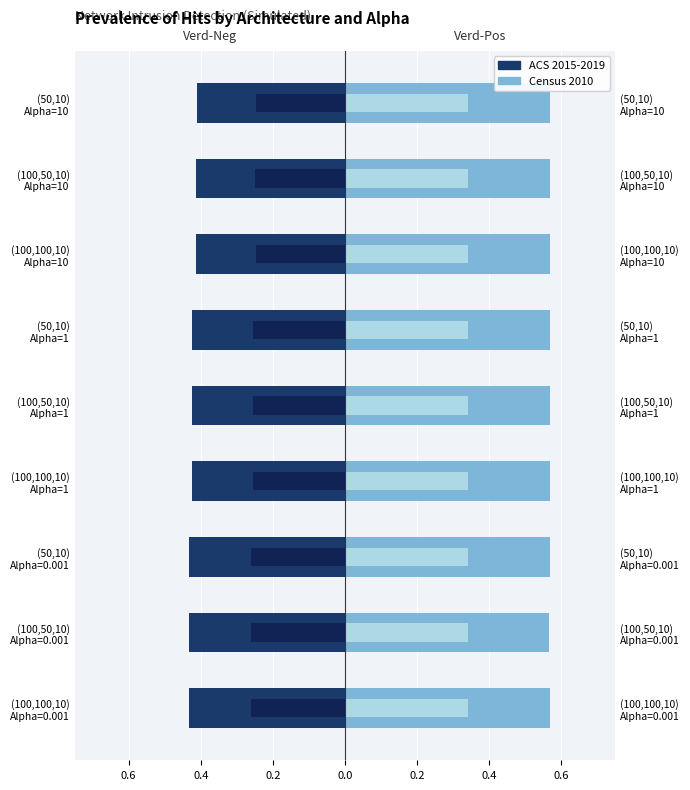

Reading left to right, what are all the values shown in this chart?

ACS 2015-2019: -0.4	-0.4	-0.4	-0.4	-0.4	-0.4	-0.4	-0.4	-0.4
Census 2010: 0.6	0.6	0.6	0.6	0.6	0.6	0.6	0.6	0.6